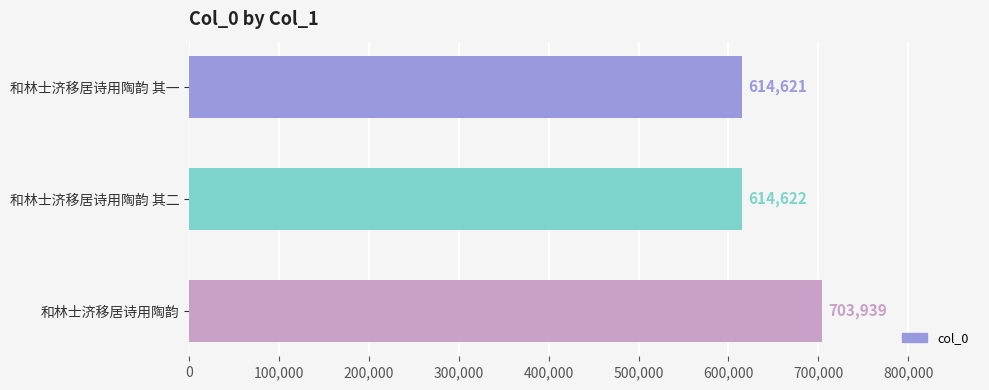

What is the average value?

644394